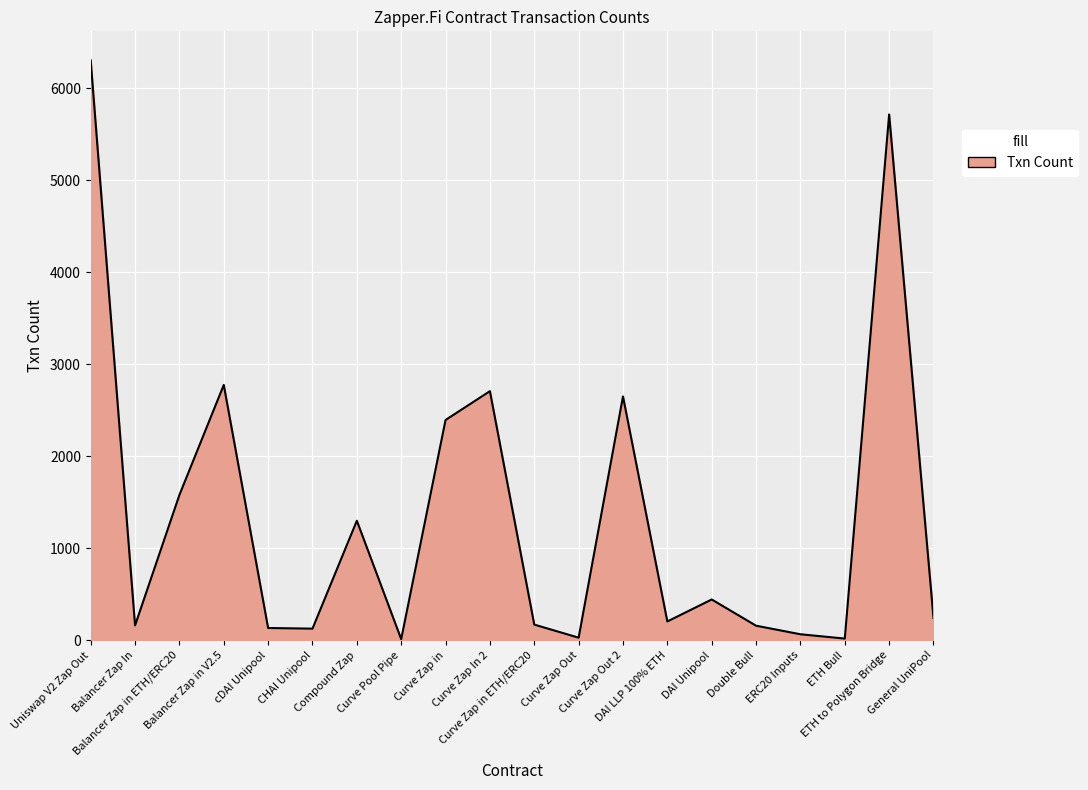

What is the greatest value displayed?

6302